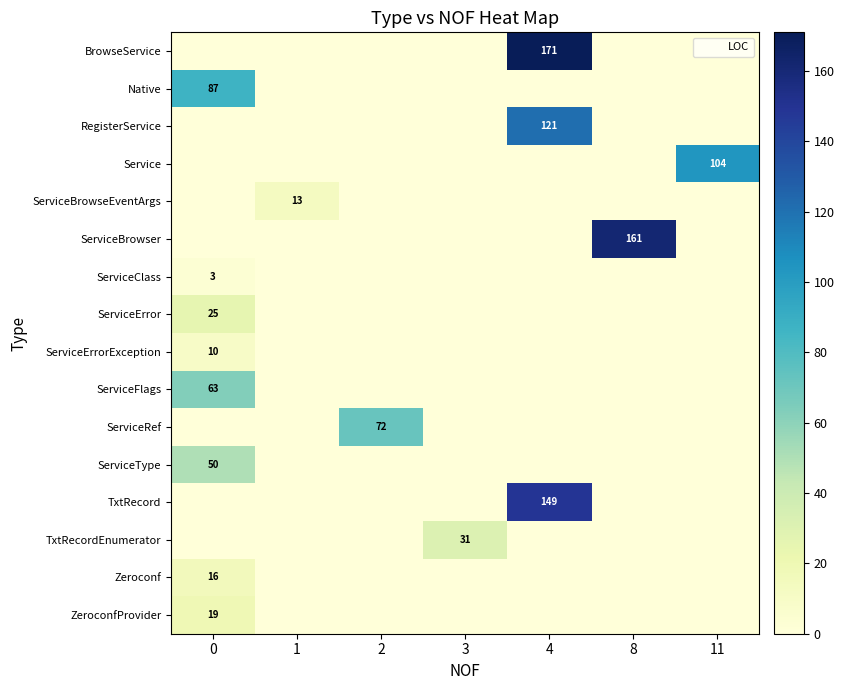

Between 0 and 4, which series saw the biggest shift?

BrowseService